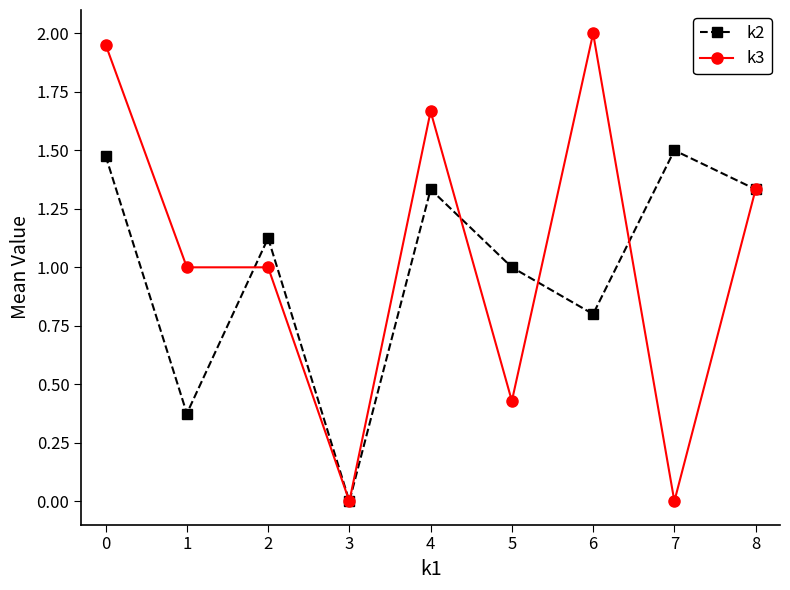

What is the total value across all series at 0?

3.4